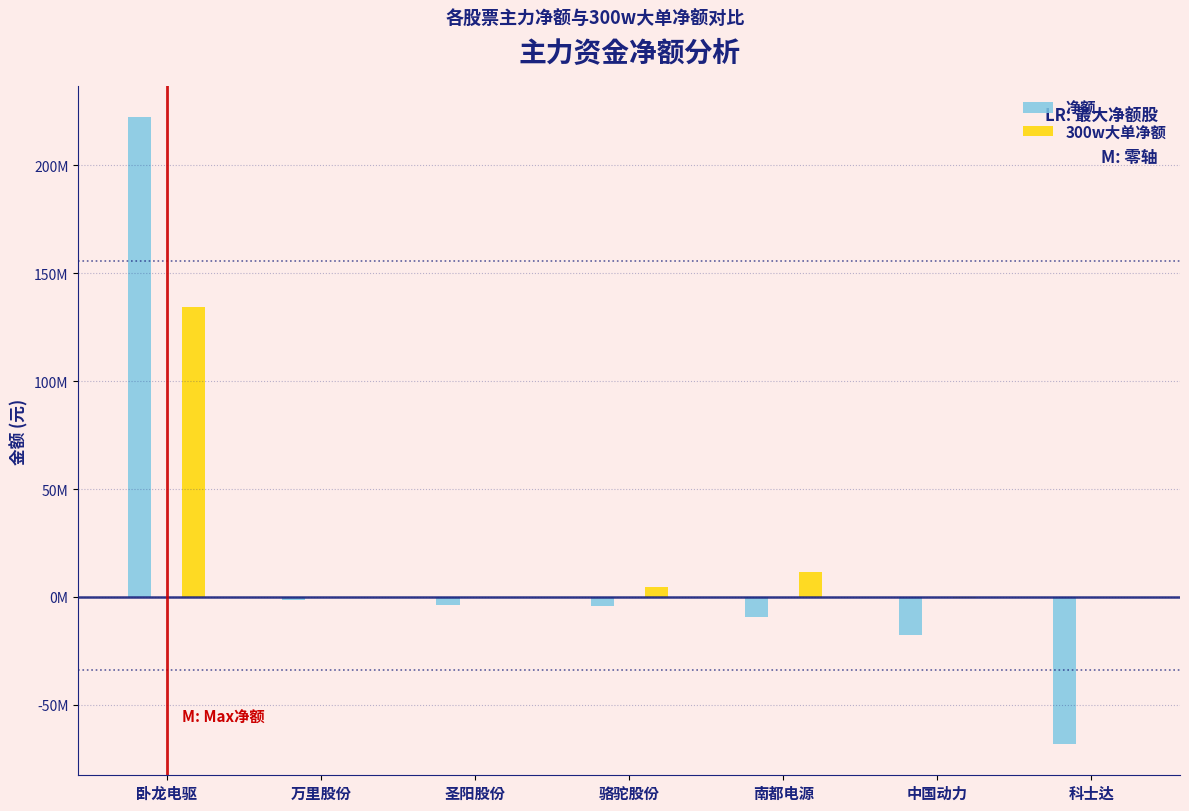

Does the chart contain stacked bars?

No